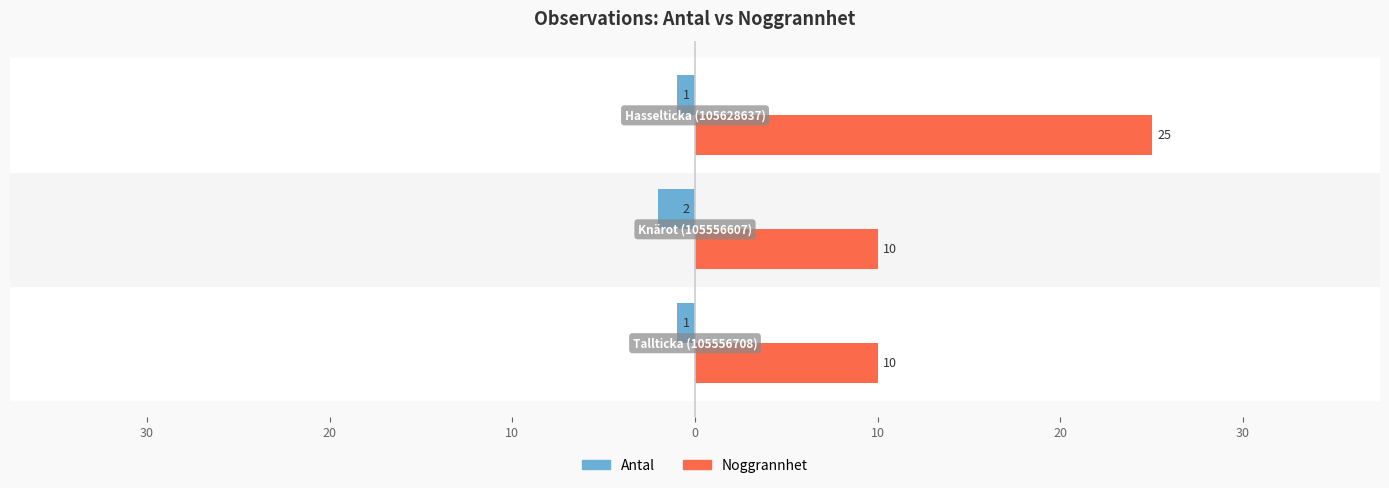

Which series has the largest total across all categories?

Noggrannhet